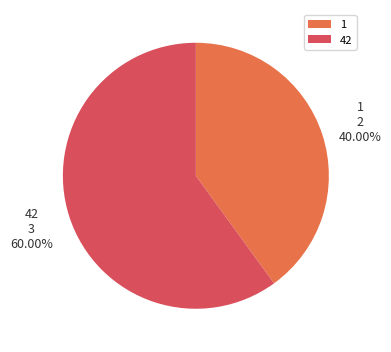

Which category has the smallest portion of the pie?

1